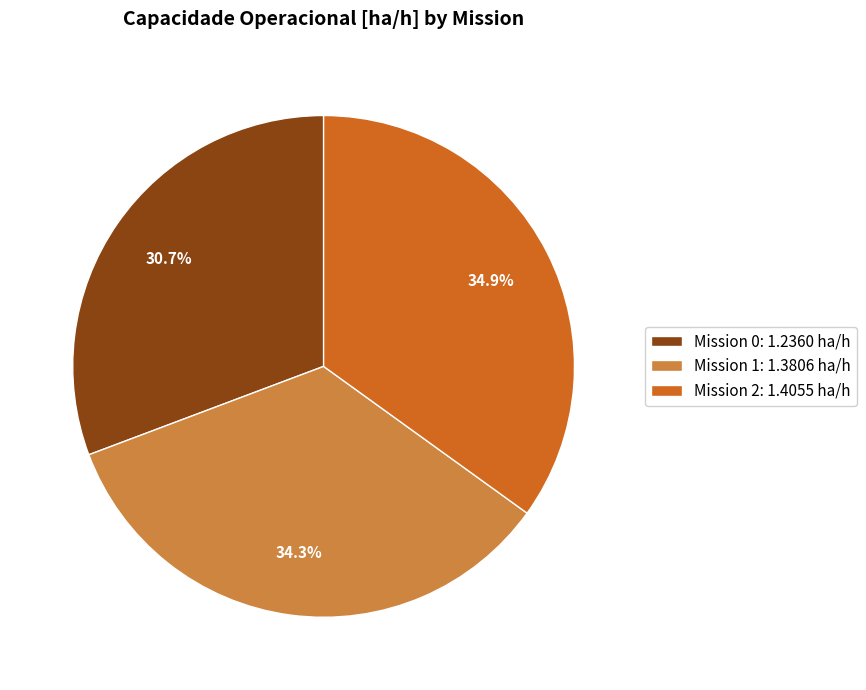

To the nearest percent, what is the difference between the largest and smallest slice percentages?

4%